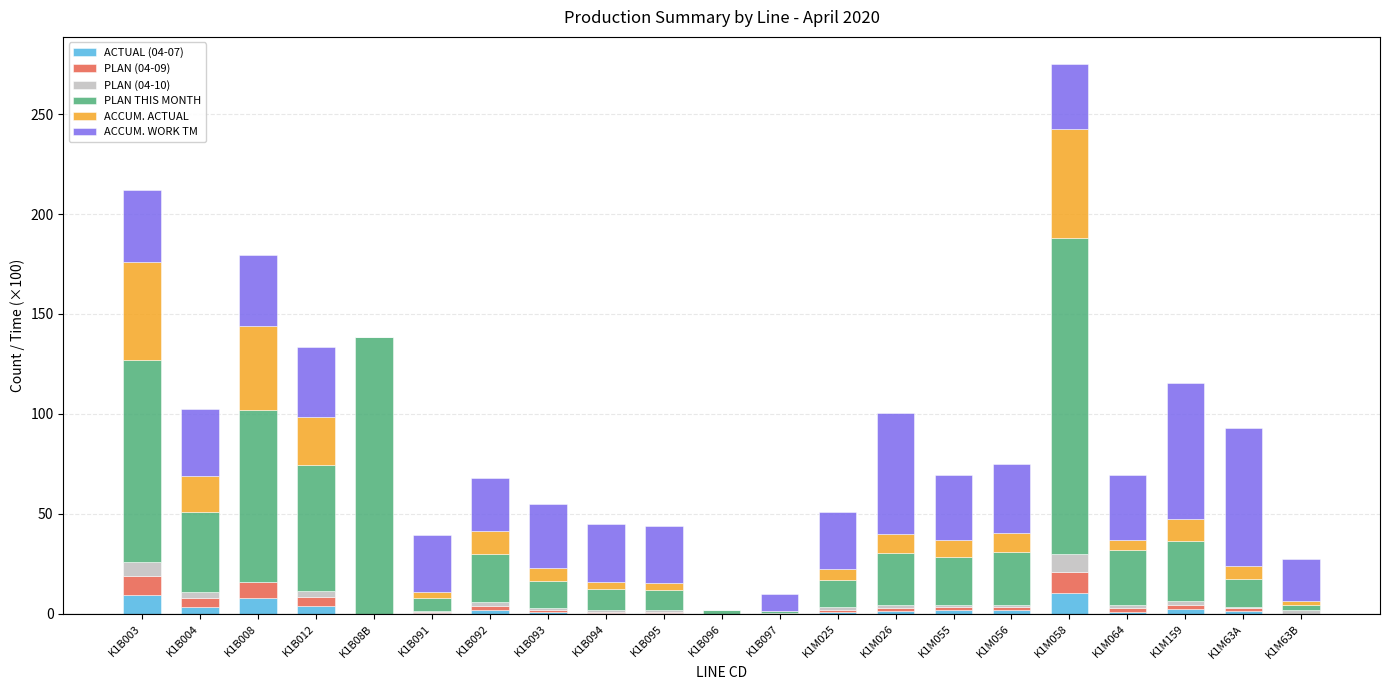

The ACTUAL (04-07) series shows 0.6 at K1B095. True or false?

True